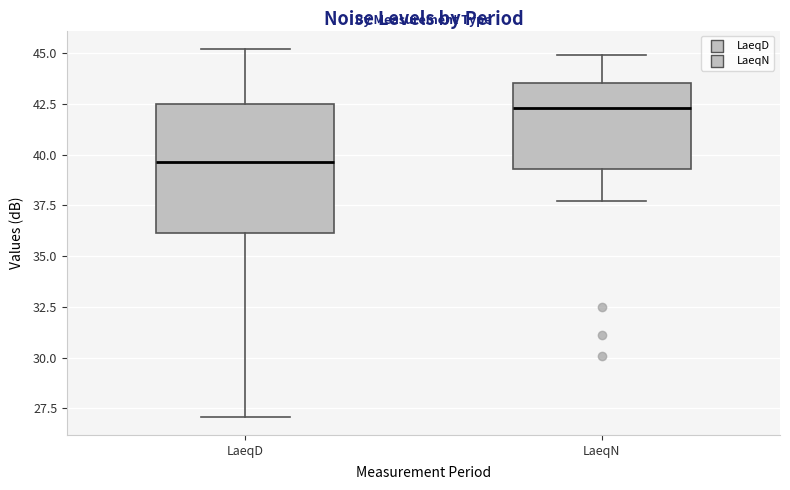

Which box has the lowest median line?

LaeqD